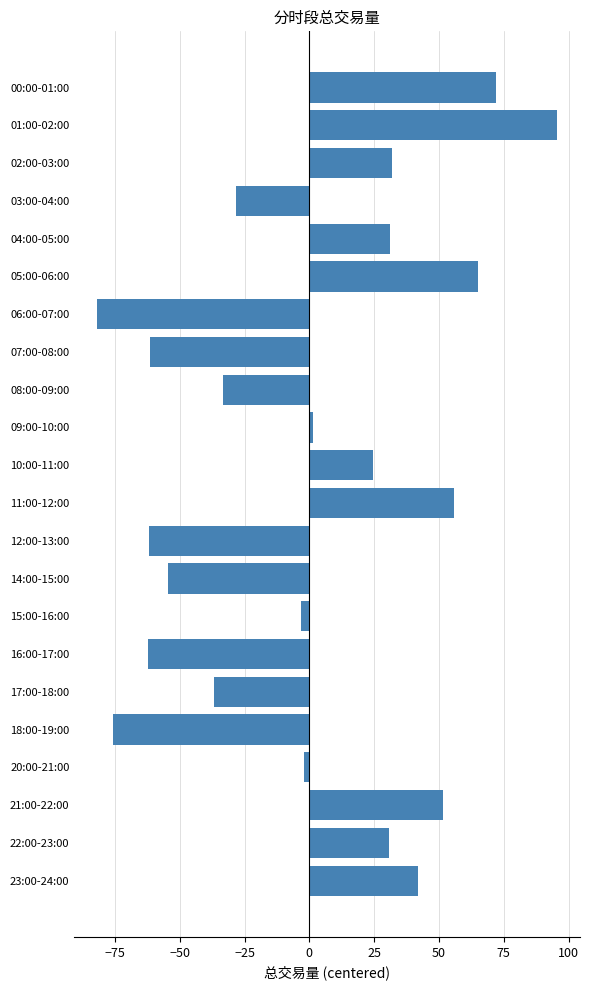

What is the label of the 20th bar from the bottom?

02:00-03:00